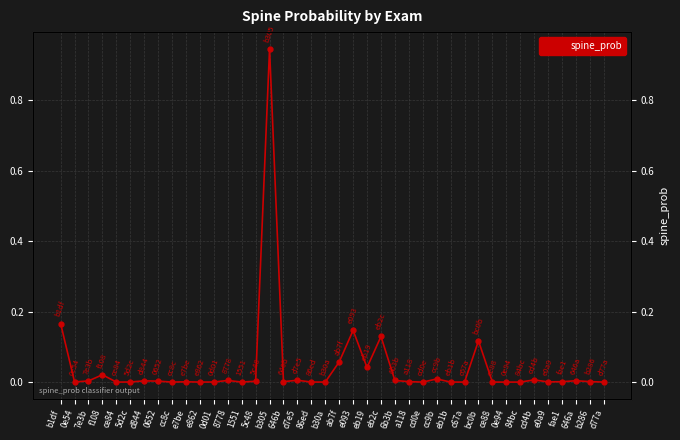

List the labels in order of value, smallest first.

0e94, c67a, cd0e, 84bc, ce84, cc8c, ce88, e862, 1551, d77a, 86ed, b30a, eb1b, 5d2c, 0d01, 0e54, e0a9, e7be, fae1, a118, b286, 646b, 5c48, 0652, 7e3b, d844, 646a, 6b3b, 8778, d7e5, cd4b, cc9b, f108, eb19, ab7f, bc0b, eb2c, e093, b1df, b305